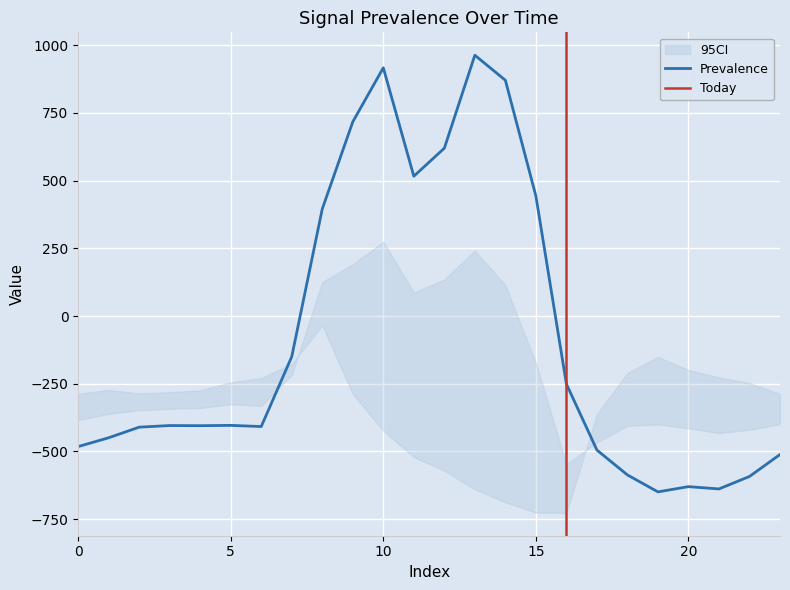

List the labels in order of row_0.0 value, smallest first.

19, 21, 20, 22, 18, 23, 17, 0, 1, 2, 6, 4, 3, 5, 16, 7, 8, 15, 11, 12, 9, 14, 10, 13